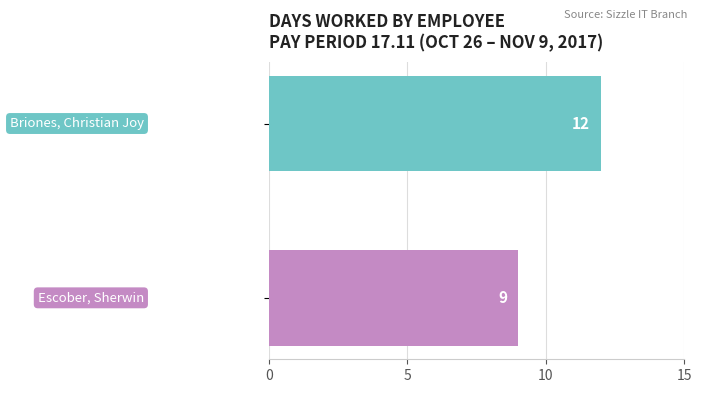

What is the greatest value displayed?

12